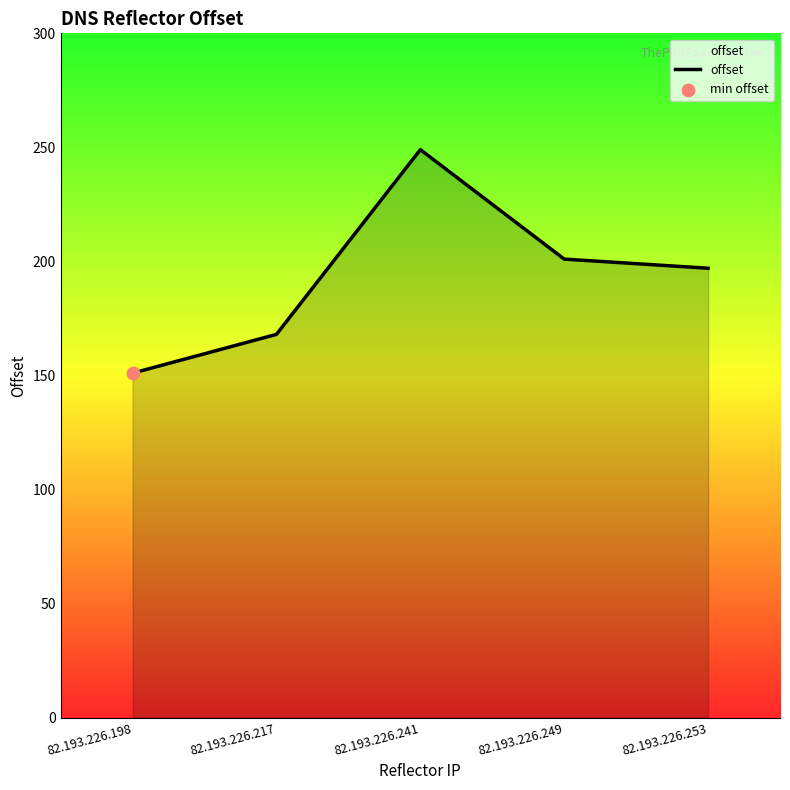

Which has a higher value, 82.193.226.249 or 82.193.226.217?

82.193.226.249